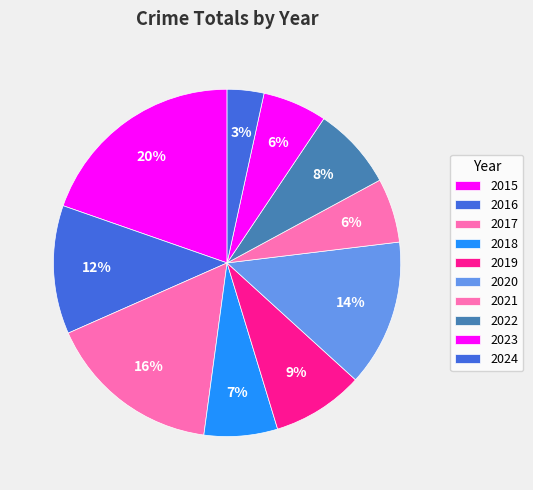

Which category has the smallest portion of the pie?

2024